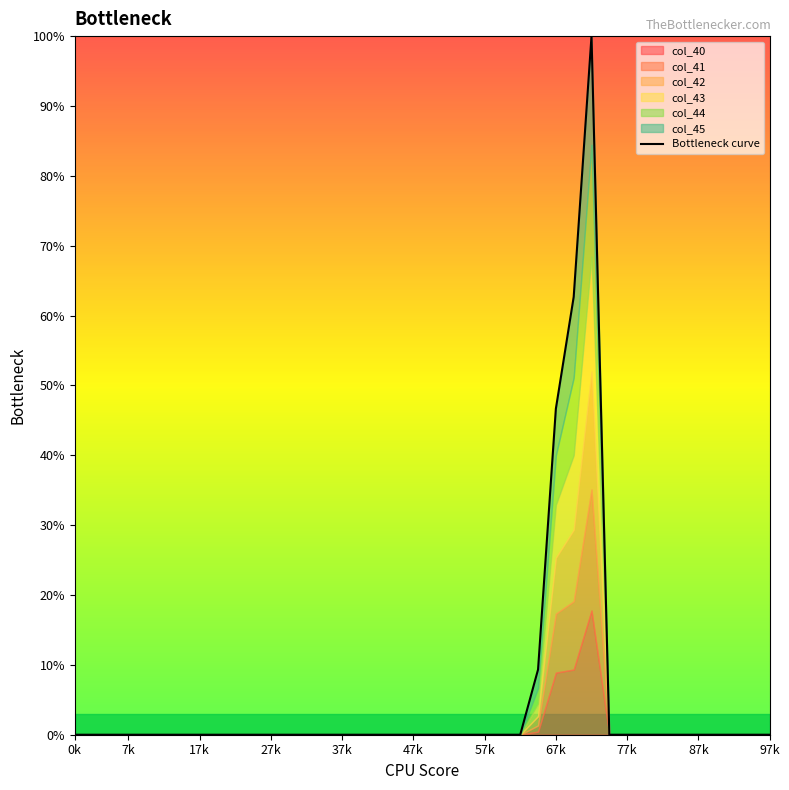

What is the maximum value shown in the chart?

100.0